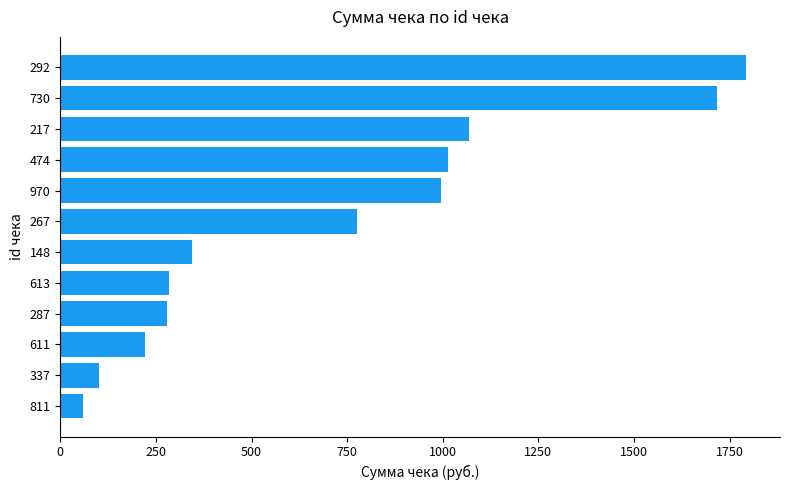

What is the change in value from 811 to 611?

+163